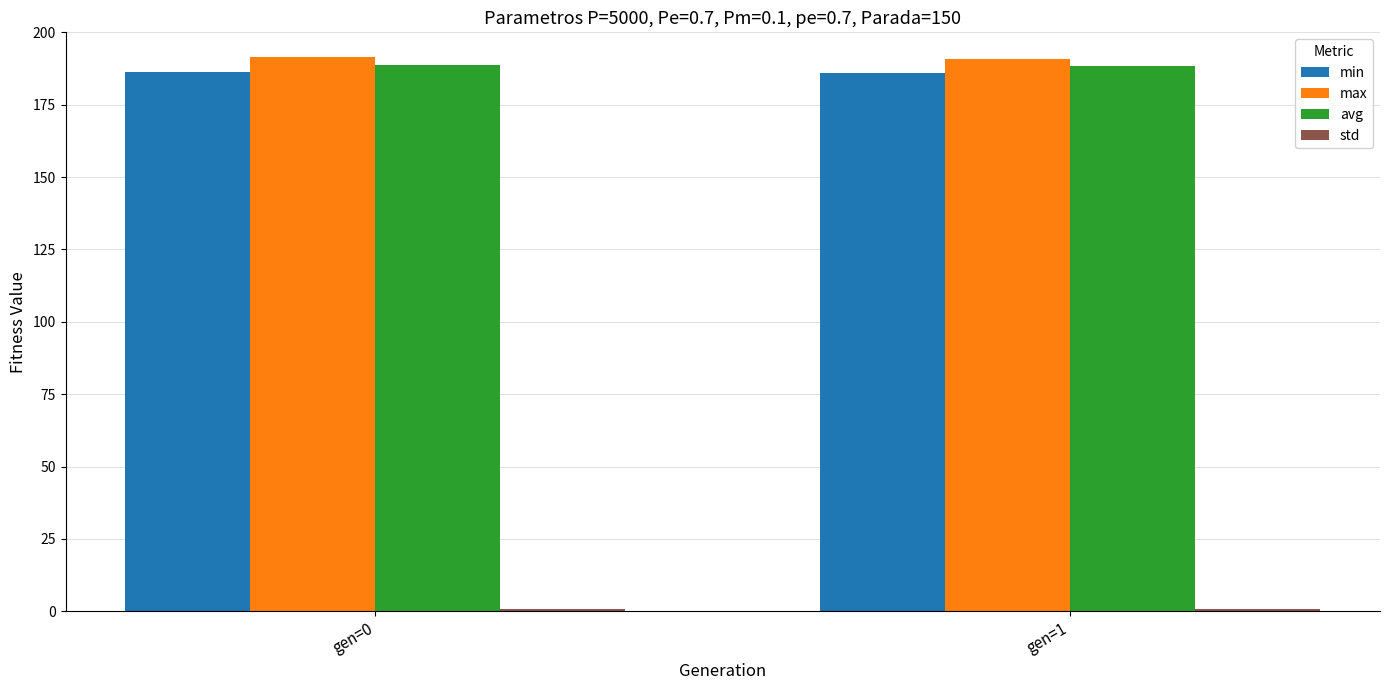

What is the maximum value shown in the chart?

191.5